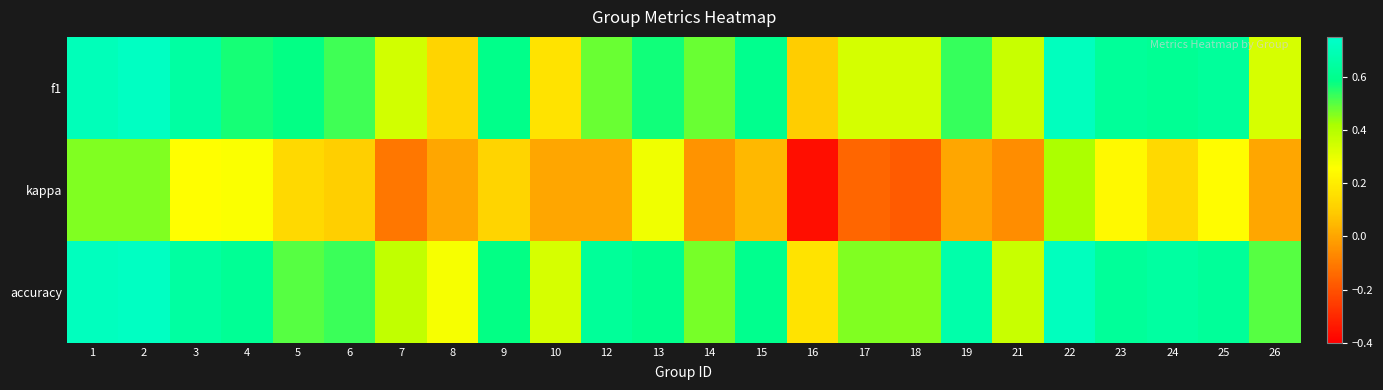

What is the total value across all series at 15?

1.2